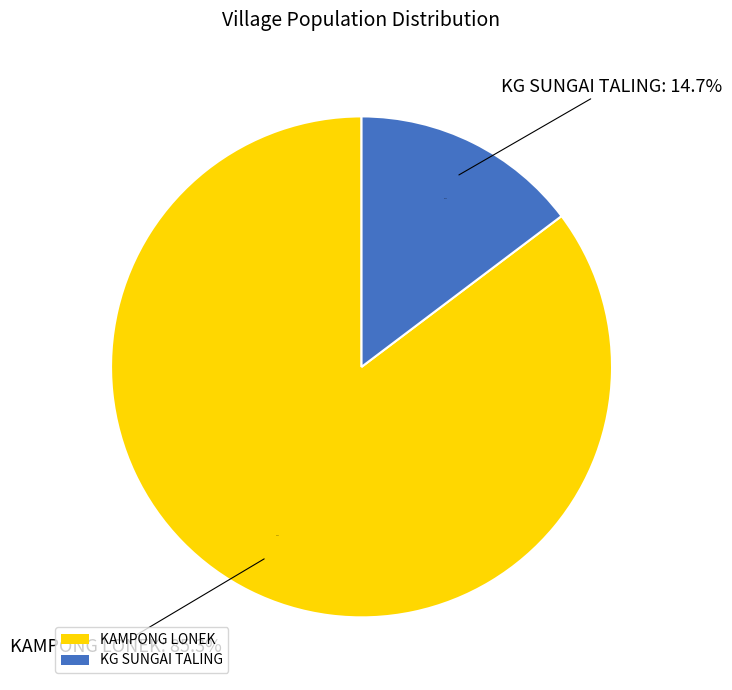

To the nearest percent, what is the average slice percentage?

50%